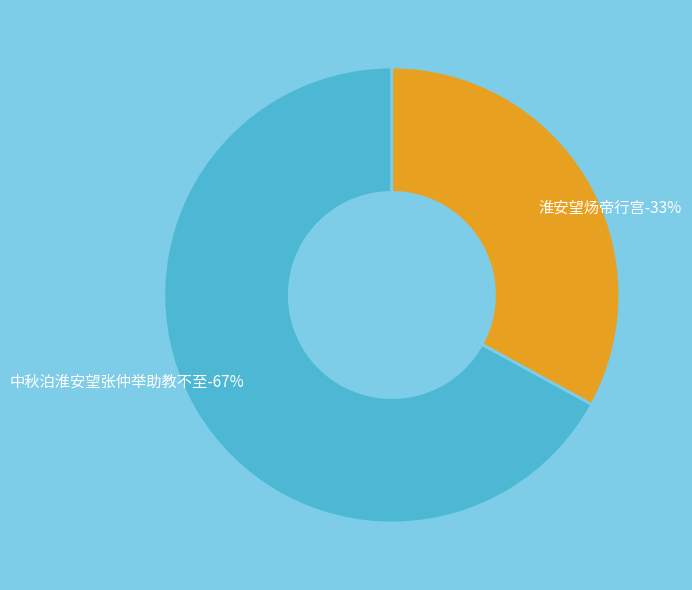

How many slices are in this pie chart?

2